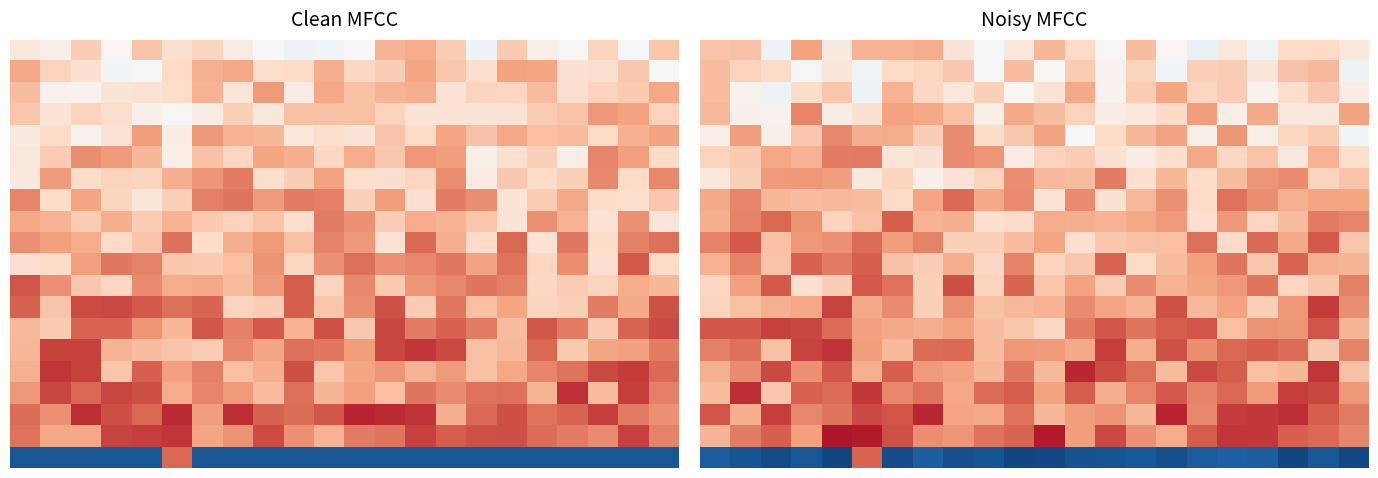

What is the smallest value displayed?

-3.2